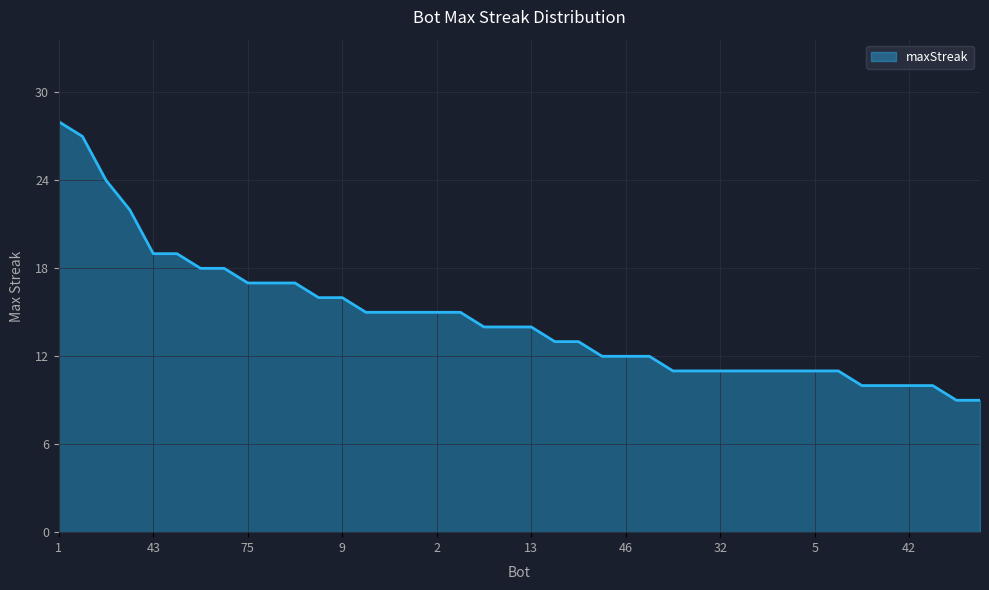

What is the minimum value shown in the chart?

9